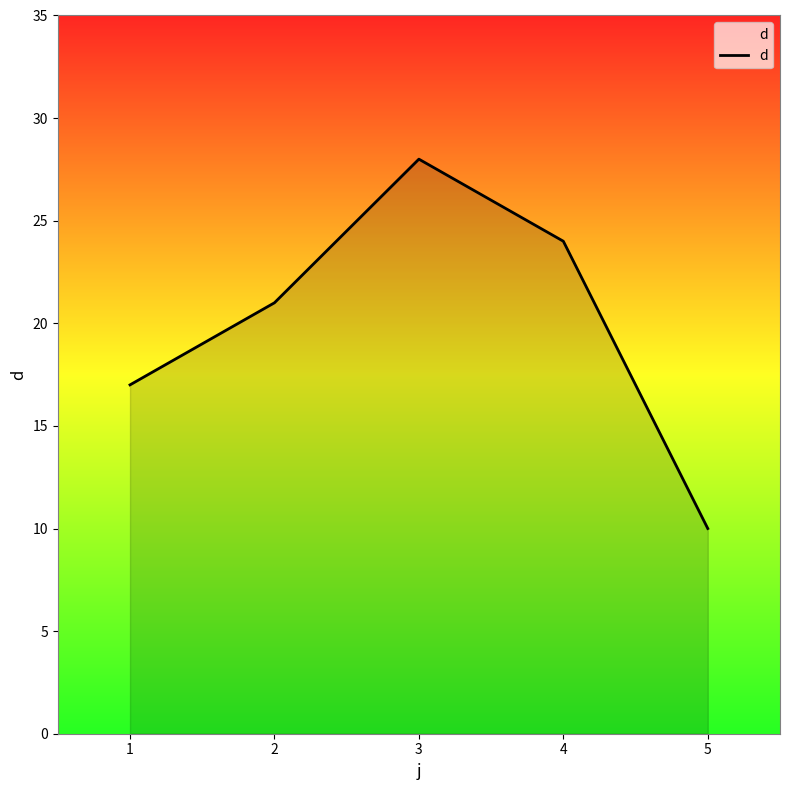

List the labels in order of value, largest first.

3, 4, 2, 1, 5